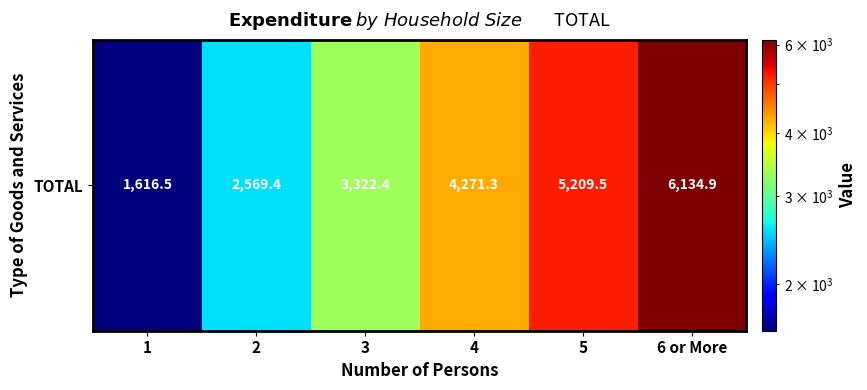

Reading left to right, extract all data points from this chart.

1616.5	2569.4	3322.4	4271.3	5209.5	6134.9